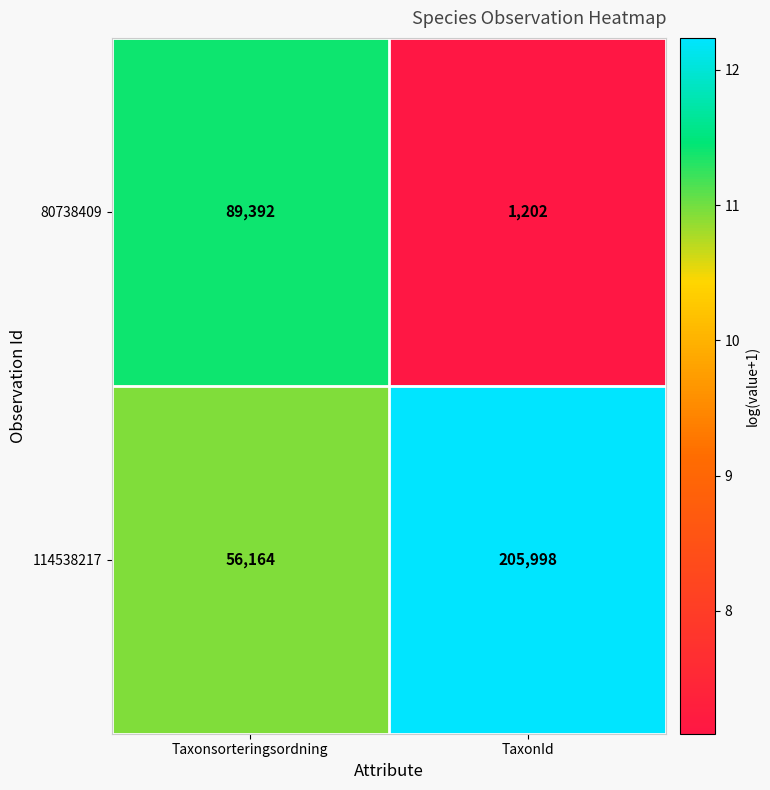

Which series changed the most between Taxonsorteringsordning and TaxonId?

114538217